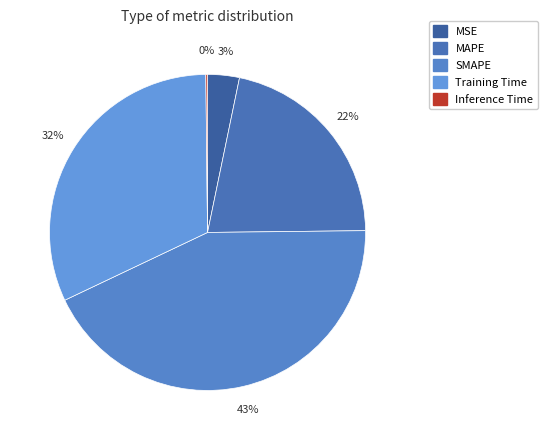

To the nearest percent, what is the difference between the largest and smallest slice percentages?

43%